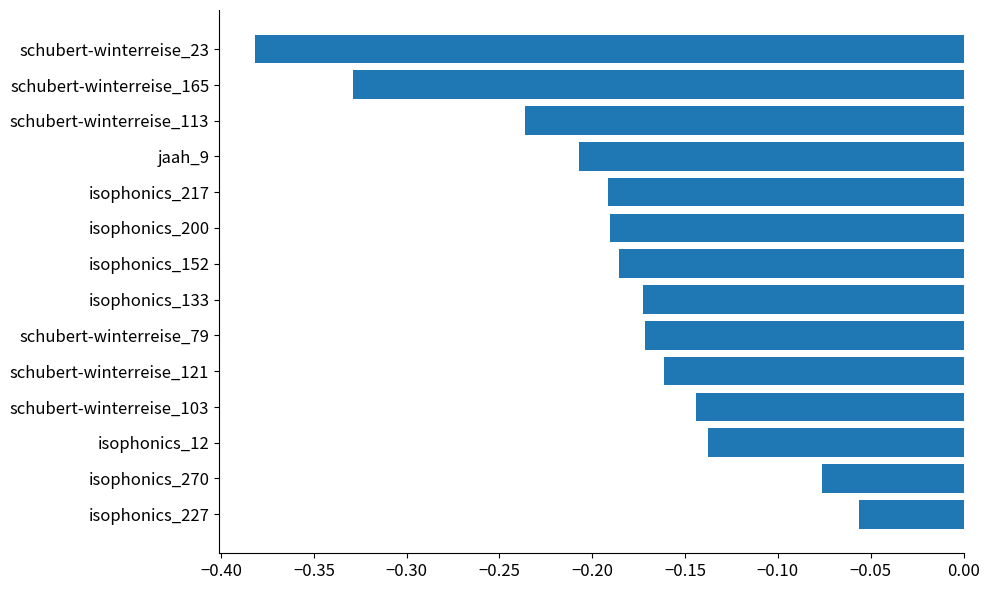

Between schubert-winterreise_165 and isophonics_152, which is larger?

isophonics_152